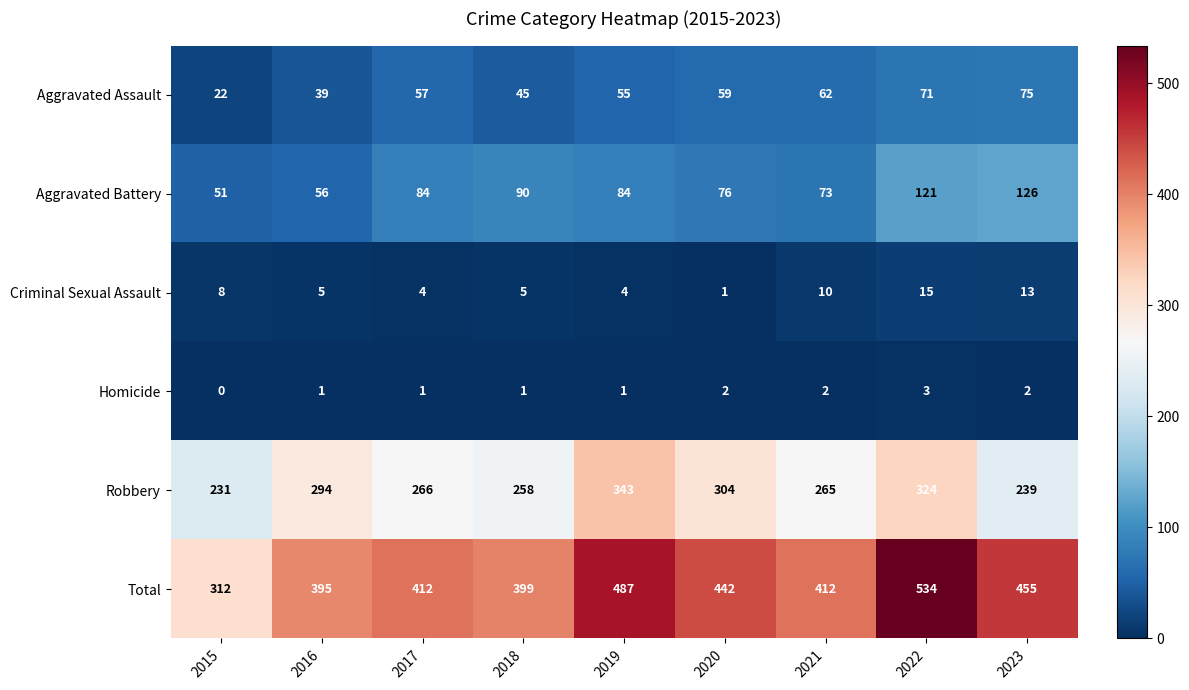

At which category is the sum across all series the highest?

2022